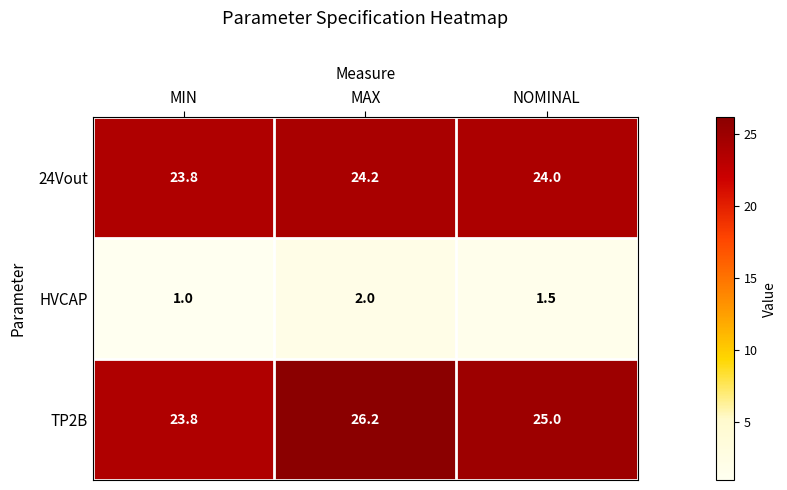

The TP2B series shows 38.2 at MAX. True or false?

False